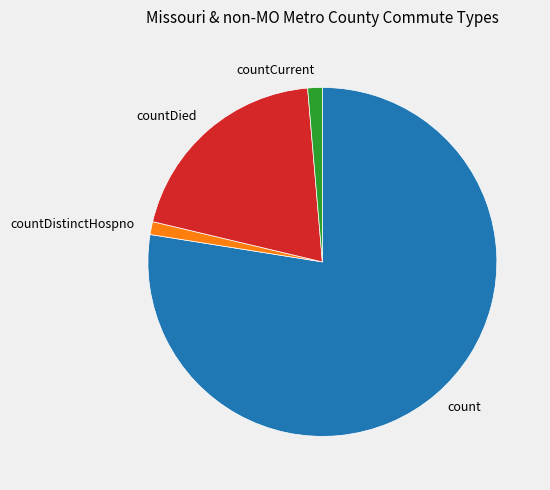

What is the largest slice in the pie chart?

count